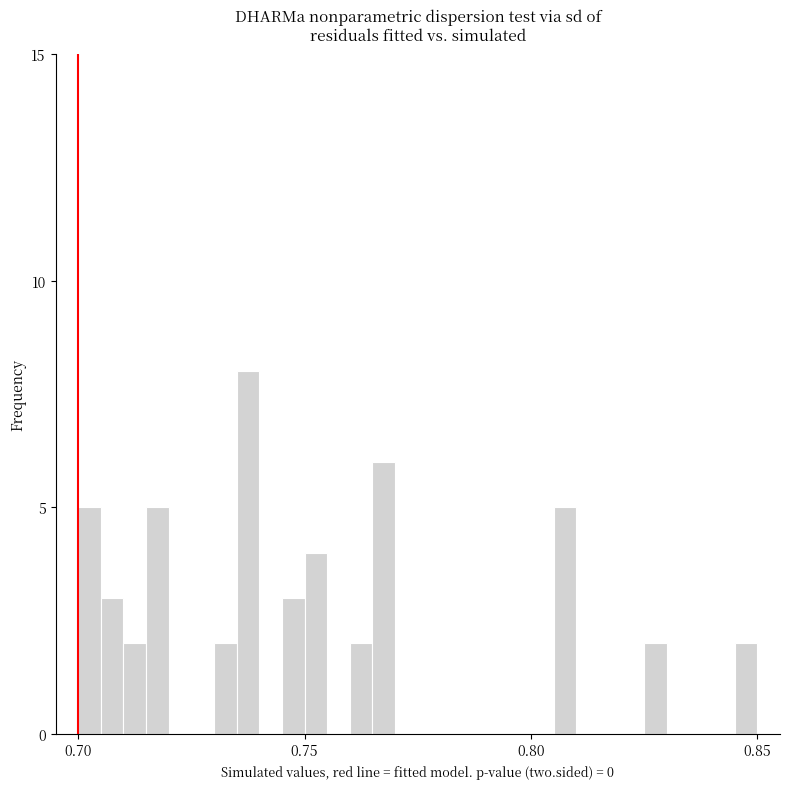

Around what value on the x-axis is the tallest bar? Give the approximate position of its centre, as read against the axis.

0.740